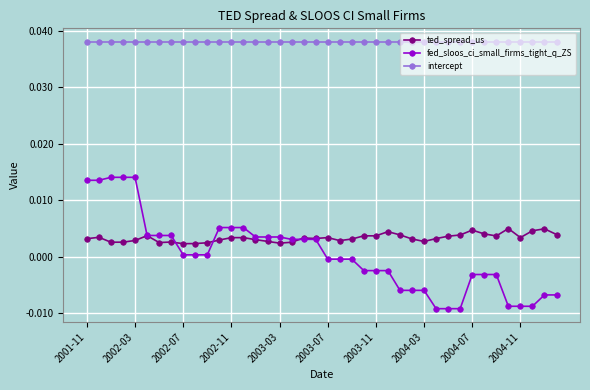

Which series has the largest total across all categories?

intercept